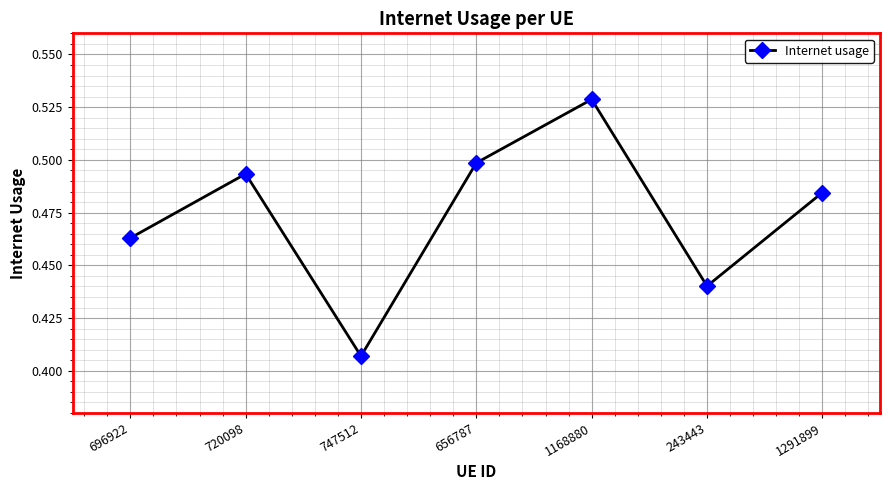

At which category does the chart reach its minimum across all series?

747512